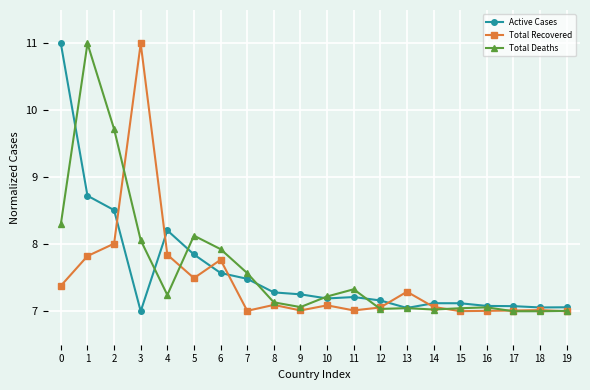

What is the value of the Total Deaths point at the 14th from the left?

7.0